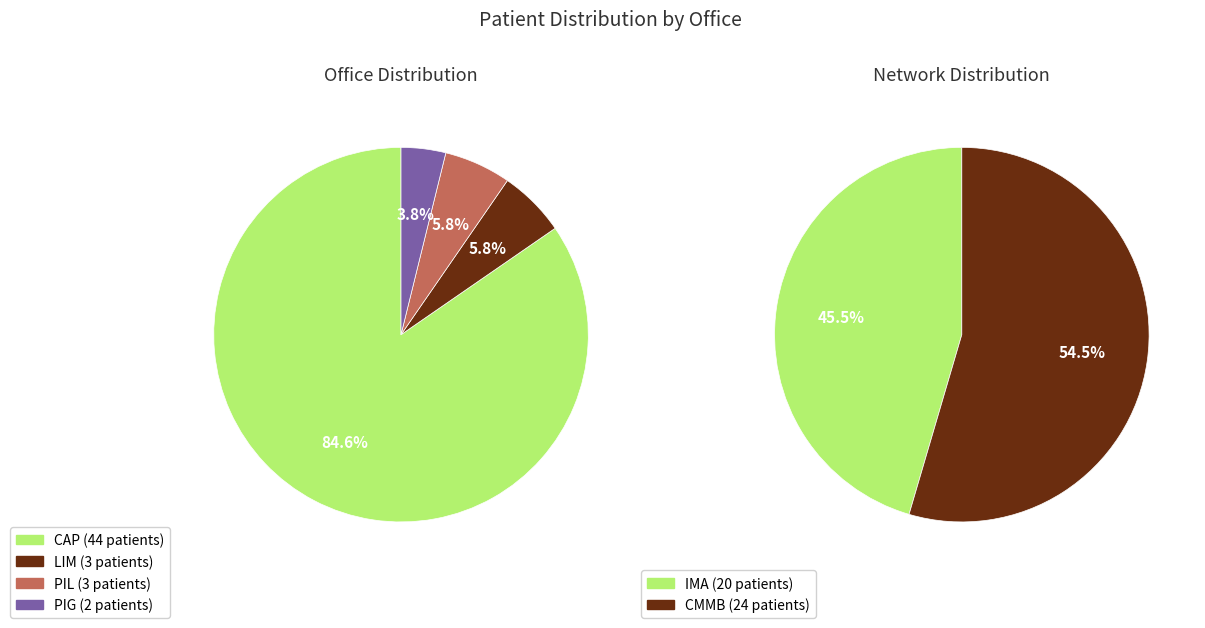

Rank the categories by value from lowest to highest.

PIG, LIM, PIL, CAP